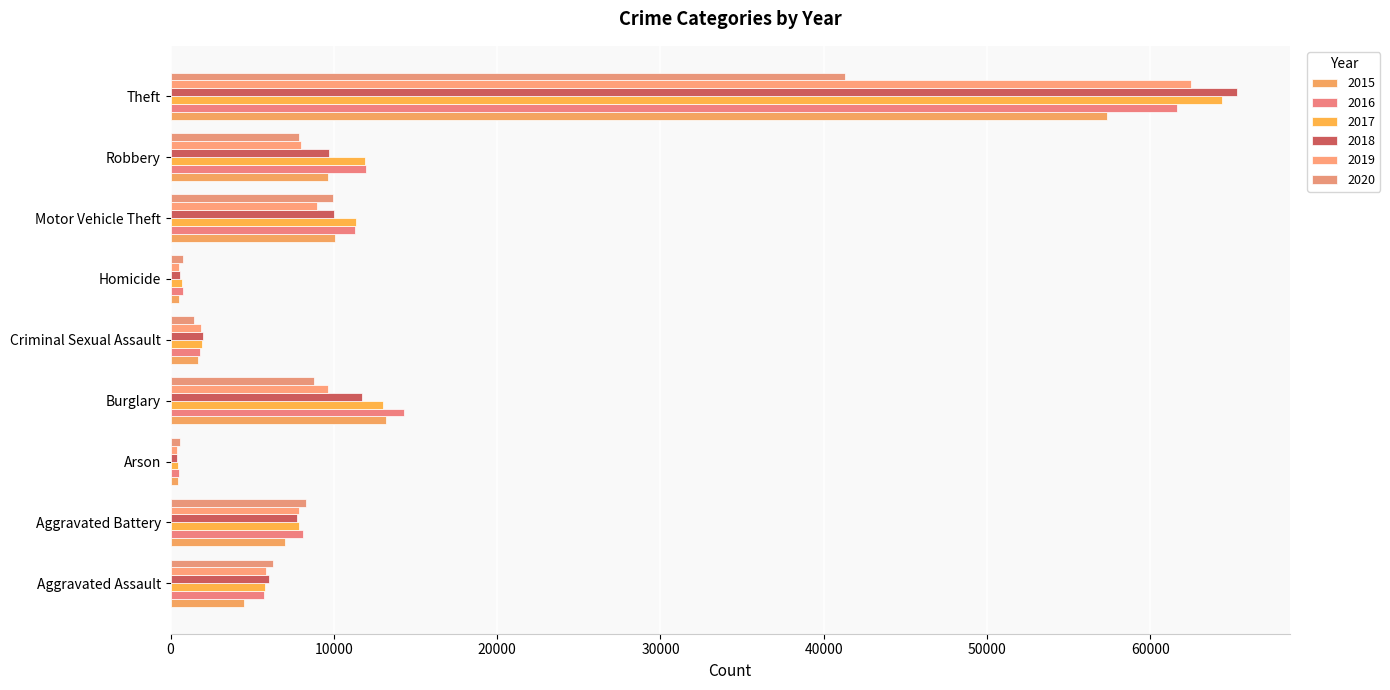

How many data points in 2015 are less than 7018?

4